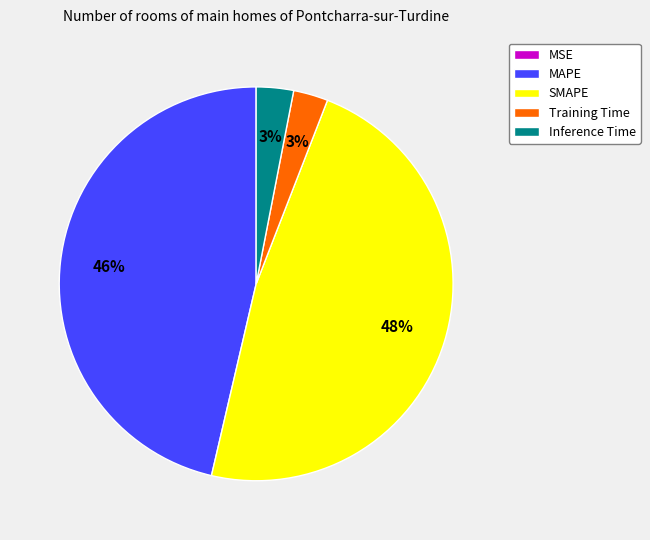

Which slice is the largest?

SMAPE